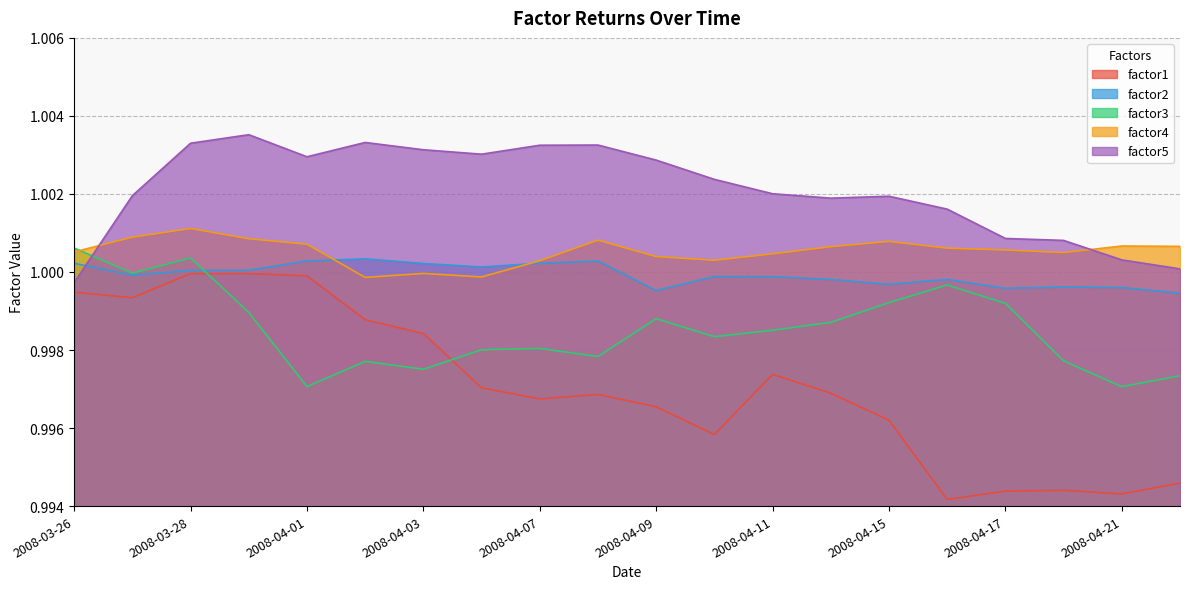

Which series has the largest range (max minus min)?

factor1